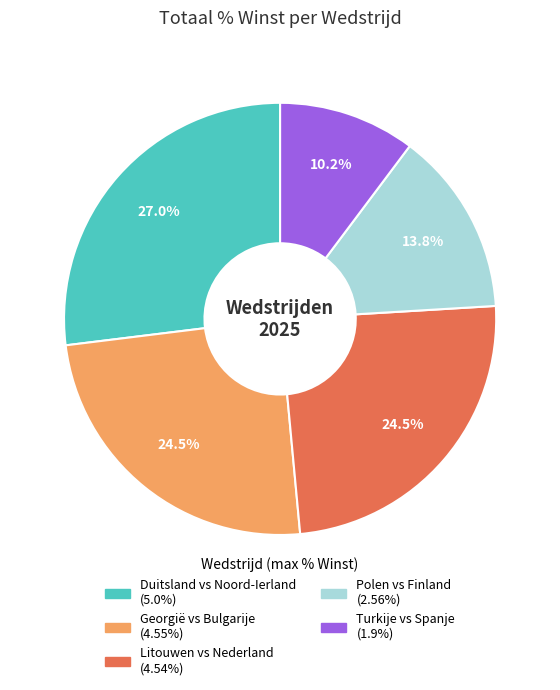

Is there any slice that represents more than half of the pie?

No